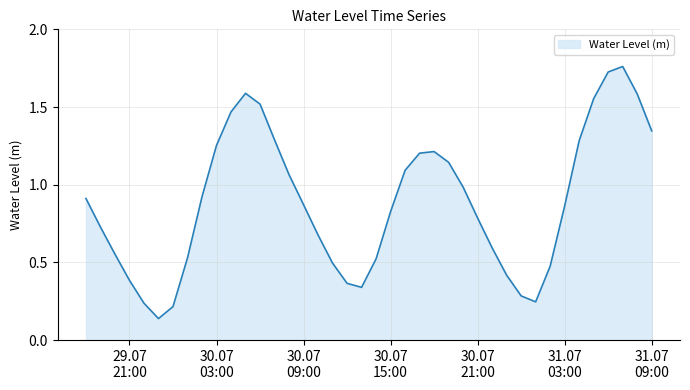

What is the sum of all values?

35.5